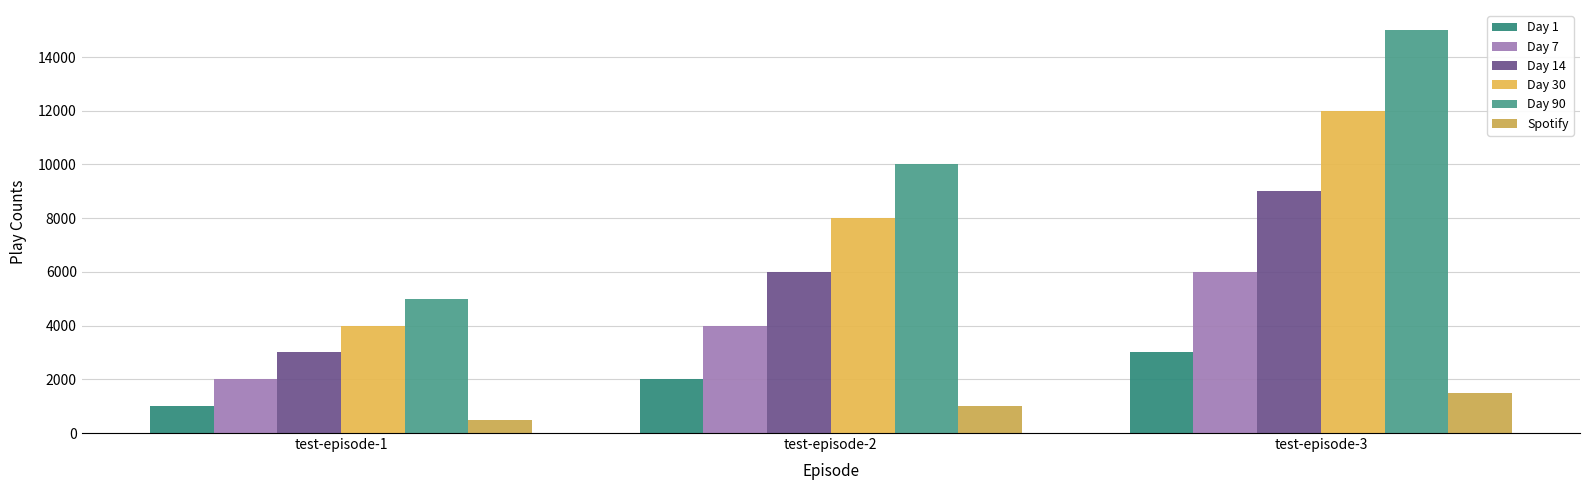

What is the spread (max minus min) of values at test-episode-1?

4500